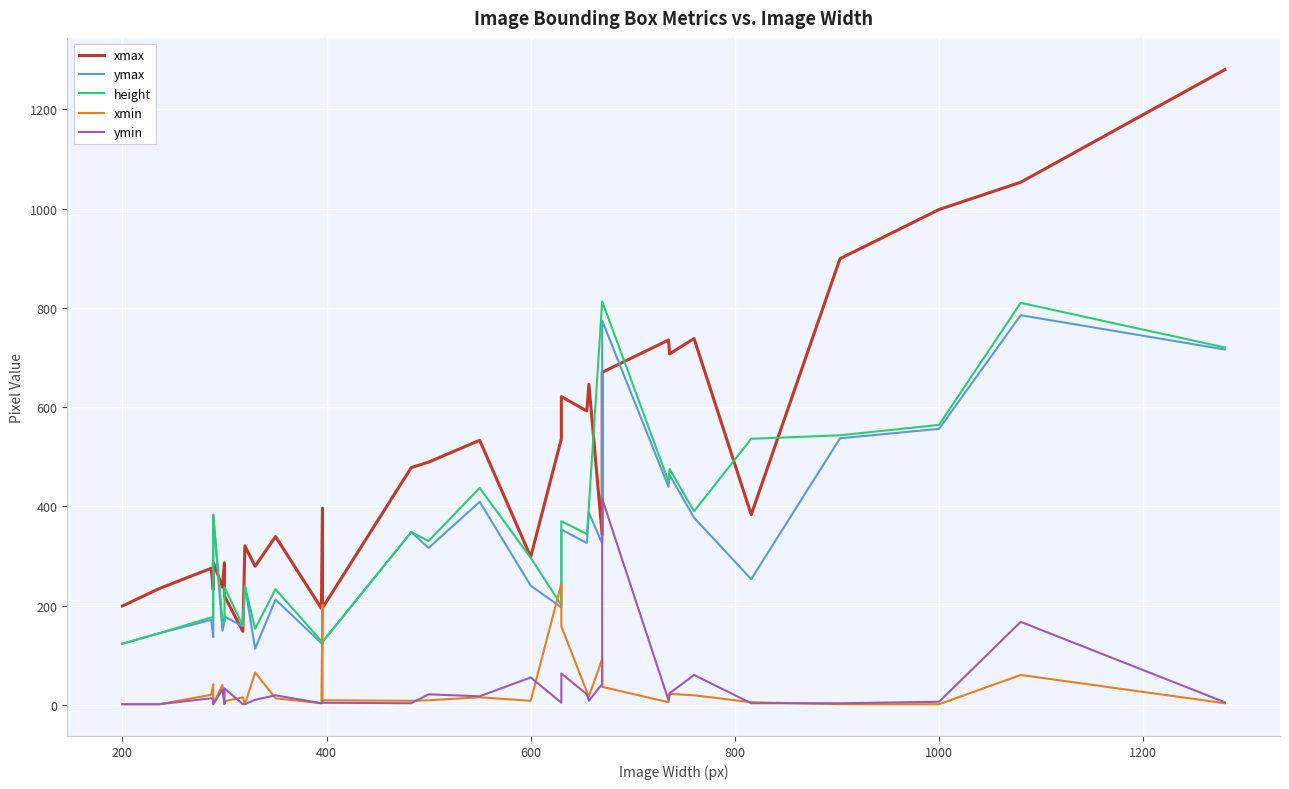

List the series in order of their peak value, lowest first.

xmin, ymin, ymax, height, xmax